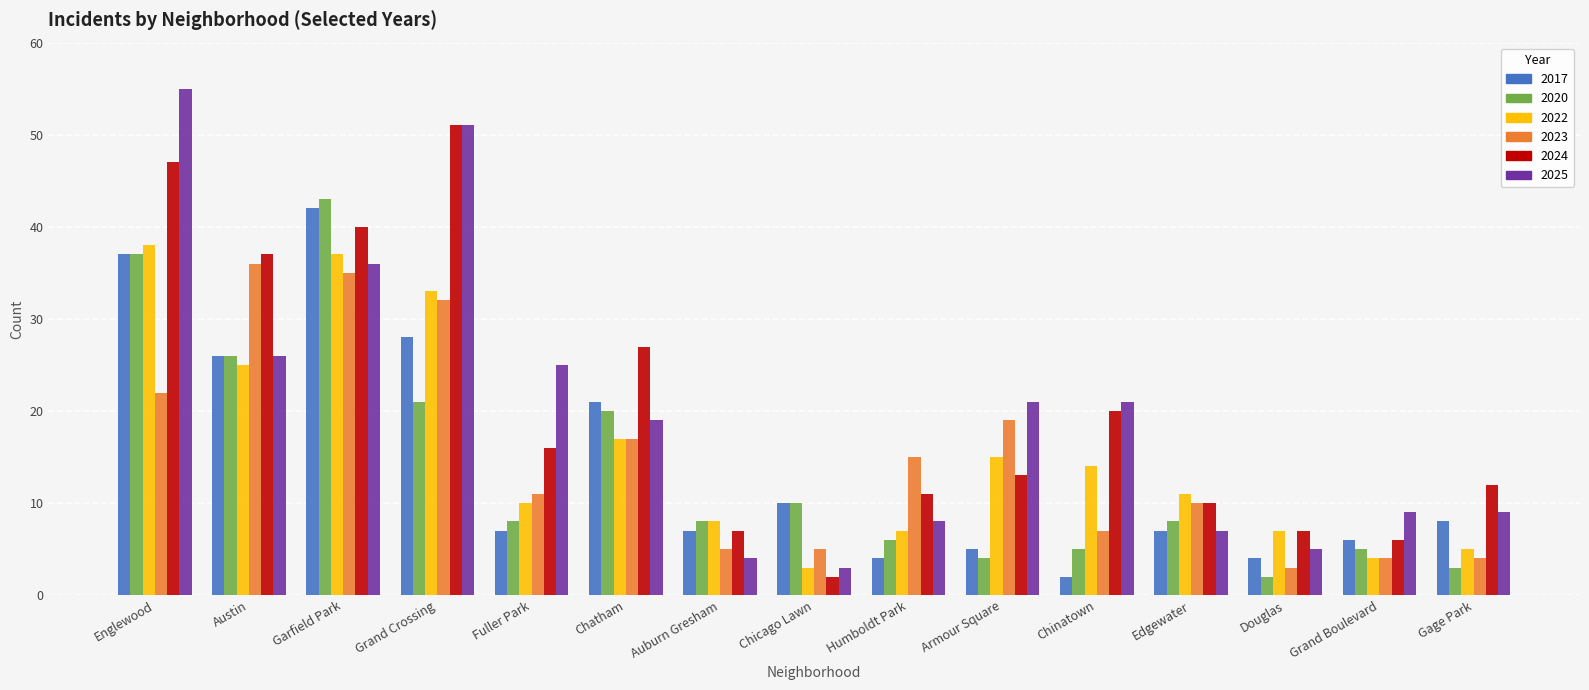

What is the minimum value for 2020?

2